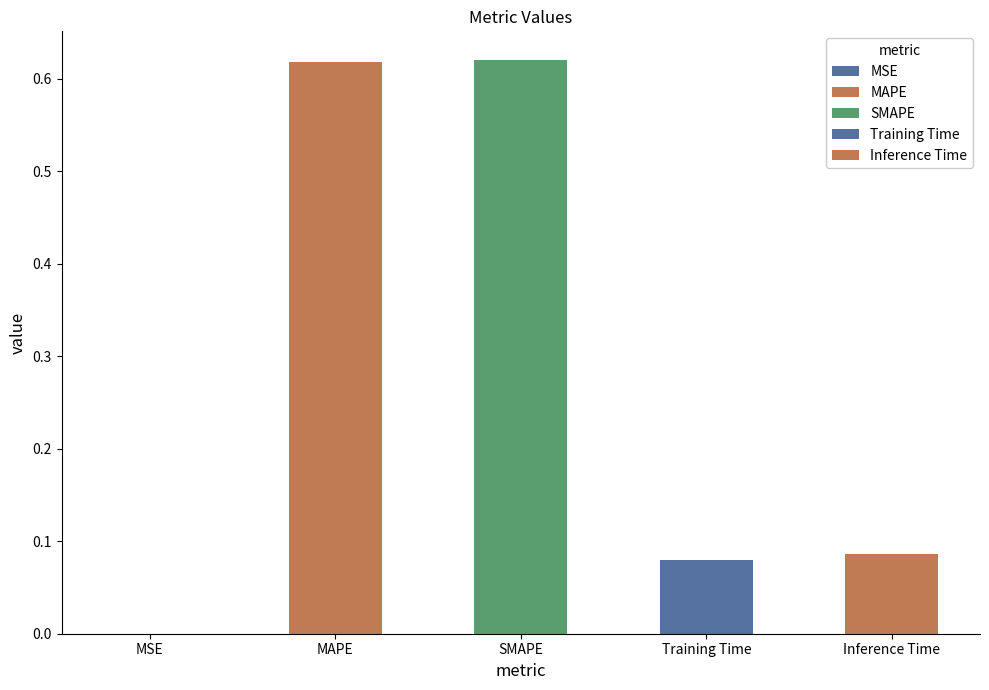

What is the change in value from MSE to Inference Time?

+0.1